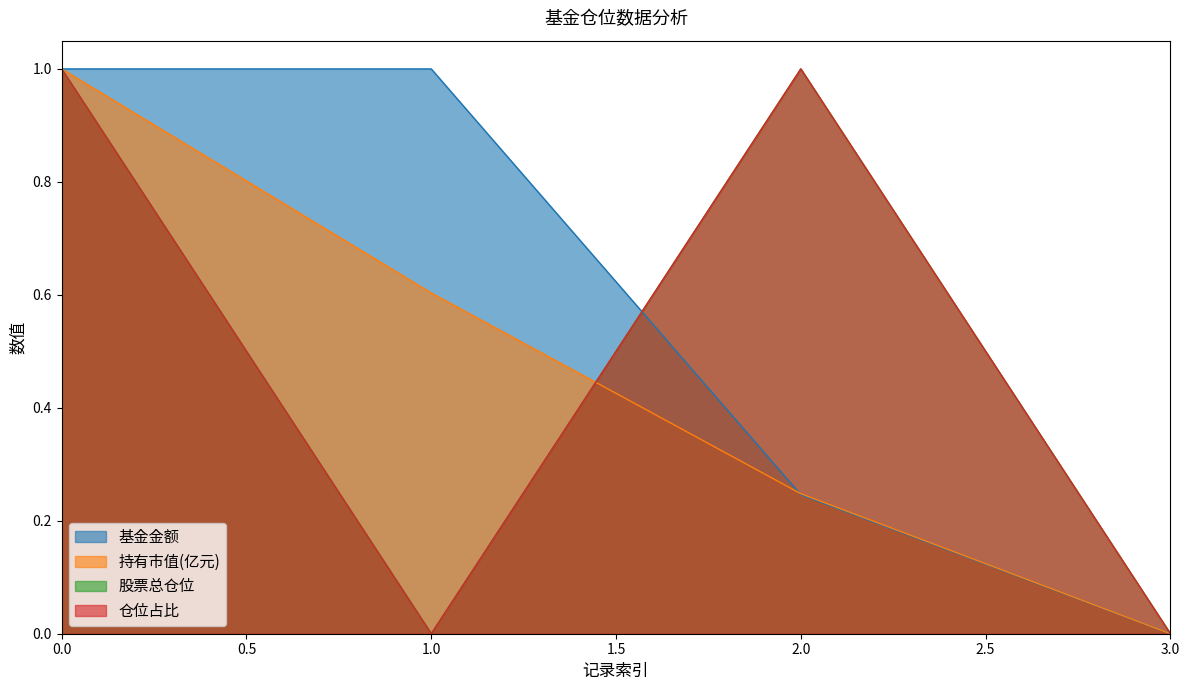

Between which two adjacent categories do 仓位占比 and 基金金额 first intersect?

1 and 2